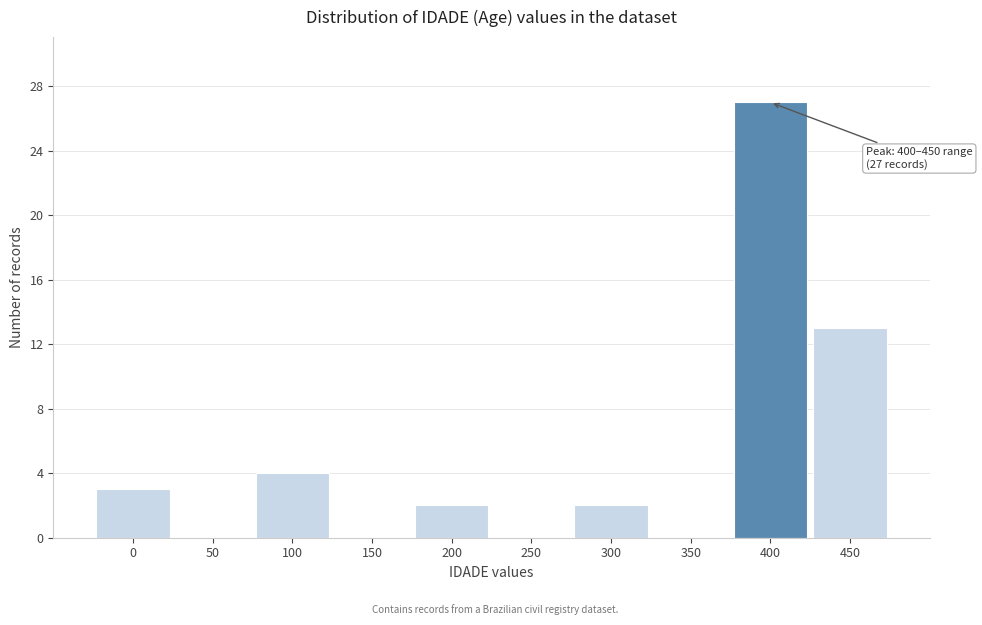

Reading right to left, list all the values displayed in this chart.

450=13	400=27	350=0	300=2	250=0	200=2	150=0	100=4	50=0	0=3